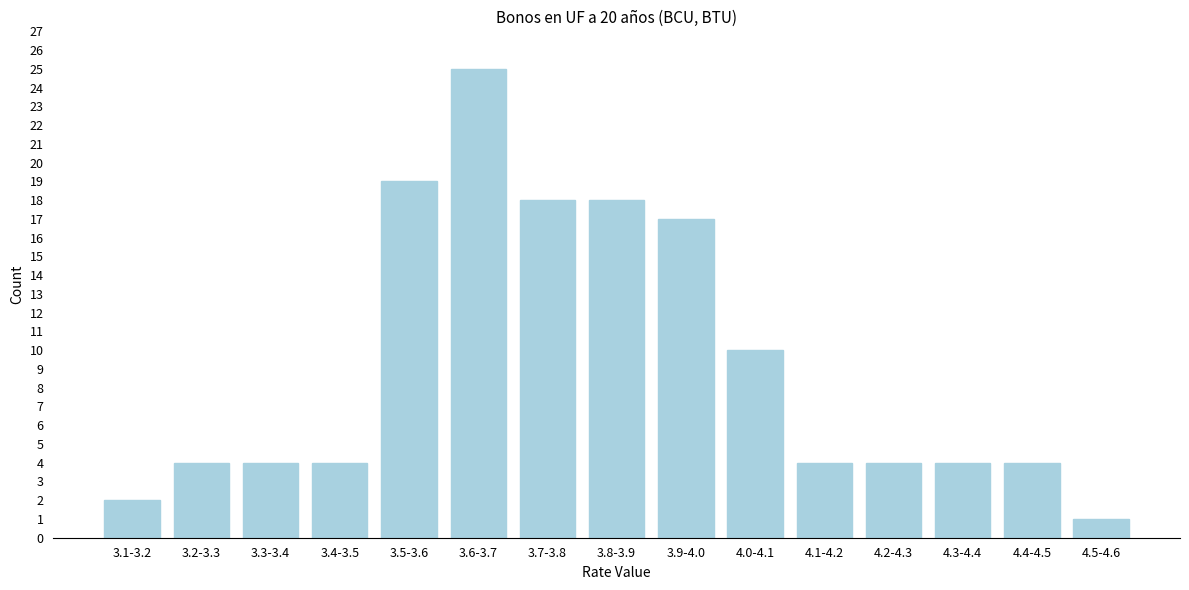

Reading left to right, list all the values displayed in this chart.

2	4	4	4	19	25	18	18	17	10	4	4	4	4	1